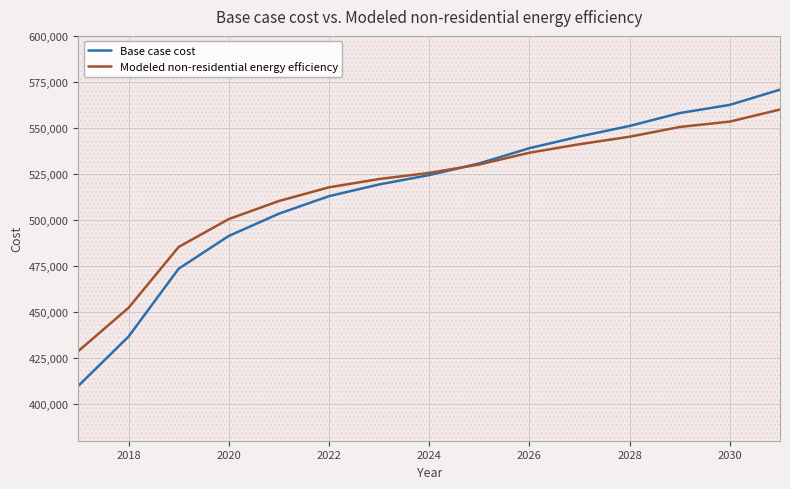

What is the sum of all Modeled non-residential energy efficiency values?

7759267.6